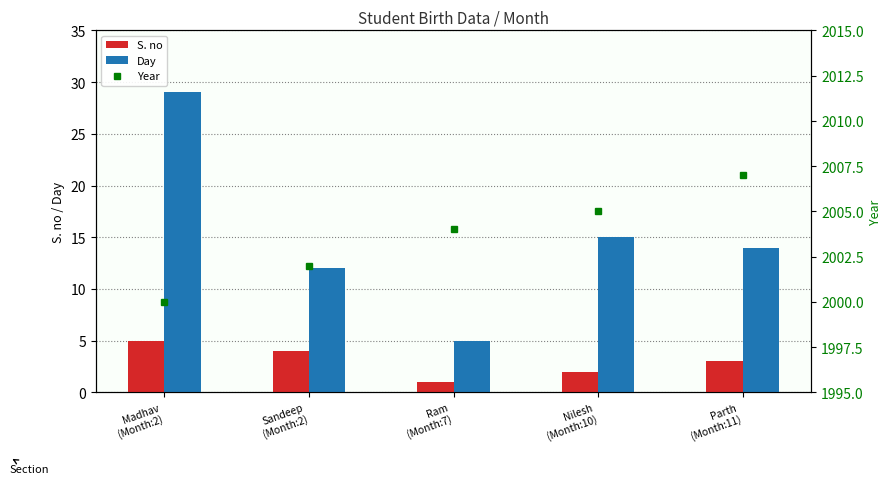

Reading left to right, extract all data points from this chart.

S. no: Madhav
(Month:2)=5	Sandeep
(Month:2)=4	Ram
(Month:7)=1	Nilesh
(Month:10)=2	Parth
(Month:11)=3
Day: Madhav
(Month:2)=29	Sandeep
(Month:2)=12	Ram
(Month:7)=5	Nilesh
(Month:10)=15	Parth
(Month:11)=14
Year: Madhav
(Month:2)=2000	Sandeep
(Month:2)=2002	Ram
(Month:7)=2004	Nilesh
(Month:10)=2005	Parth
(Month:11)=2007